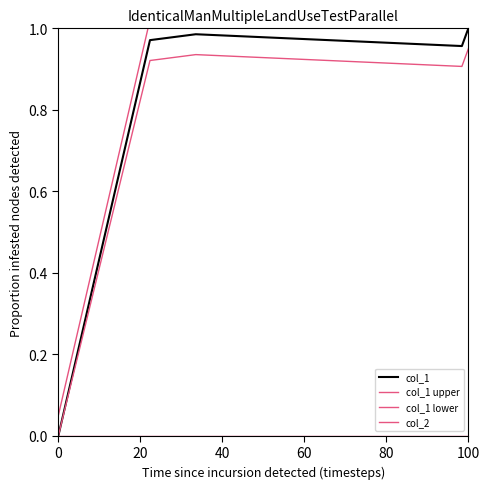

The value of col_1 at 40 is 1.0. True or false?

True